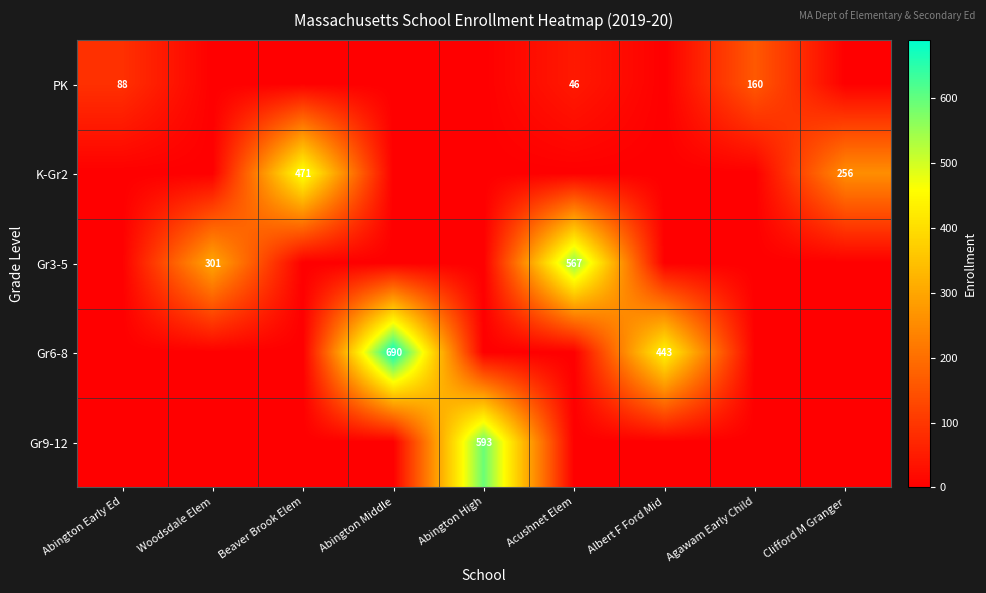

The value of PK at Acushnet Elem is 11. True or false?

False